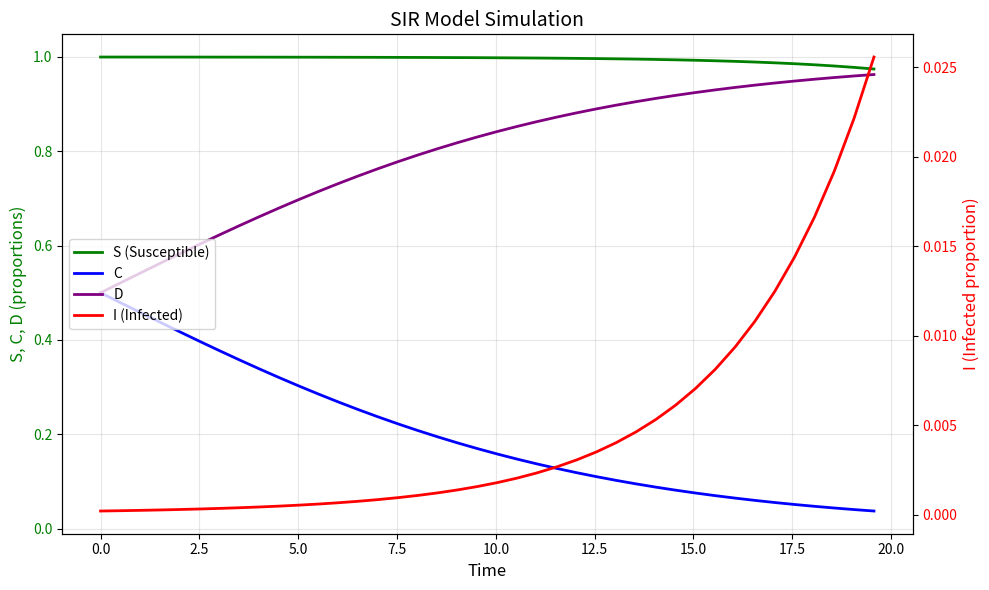

How many lines are shown in the chart?

4